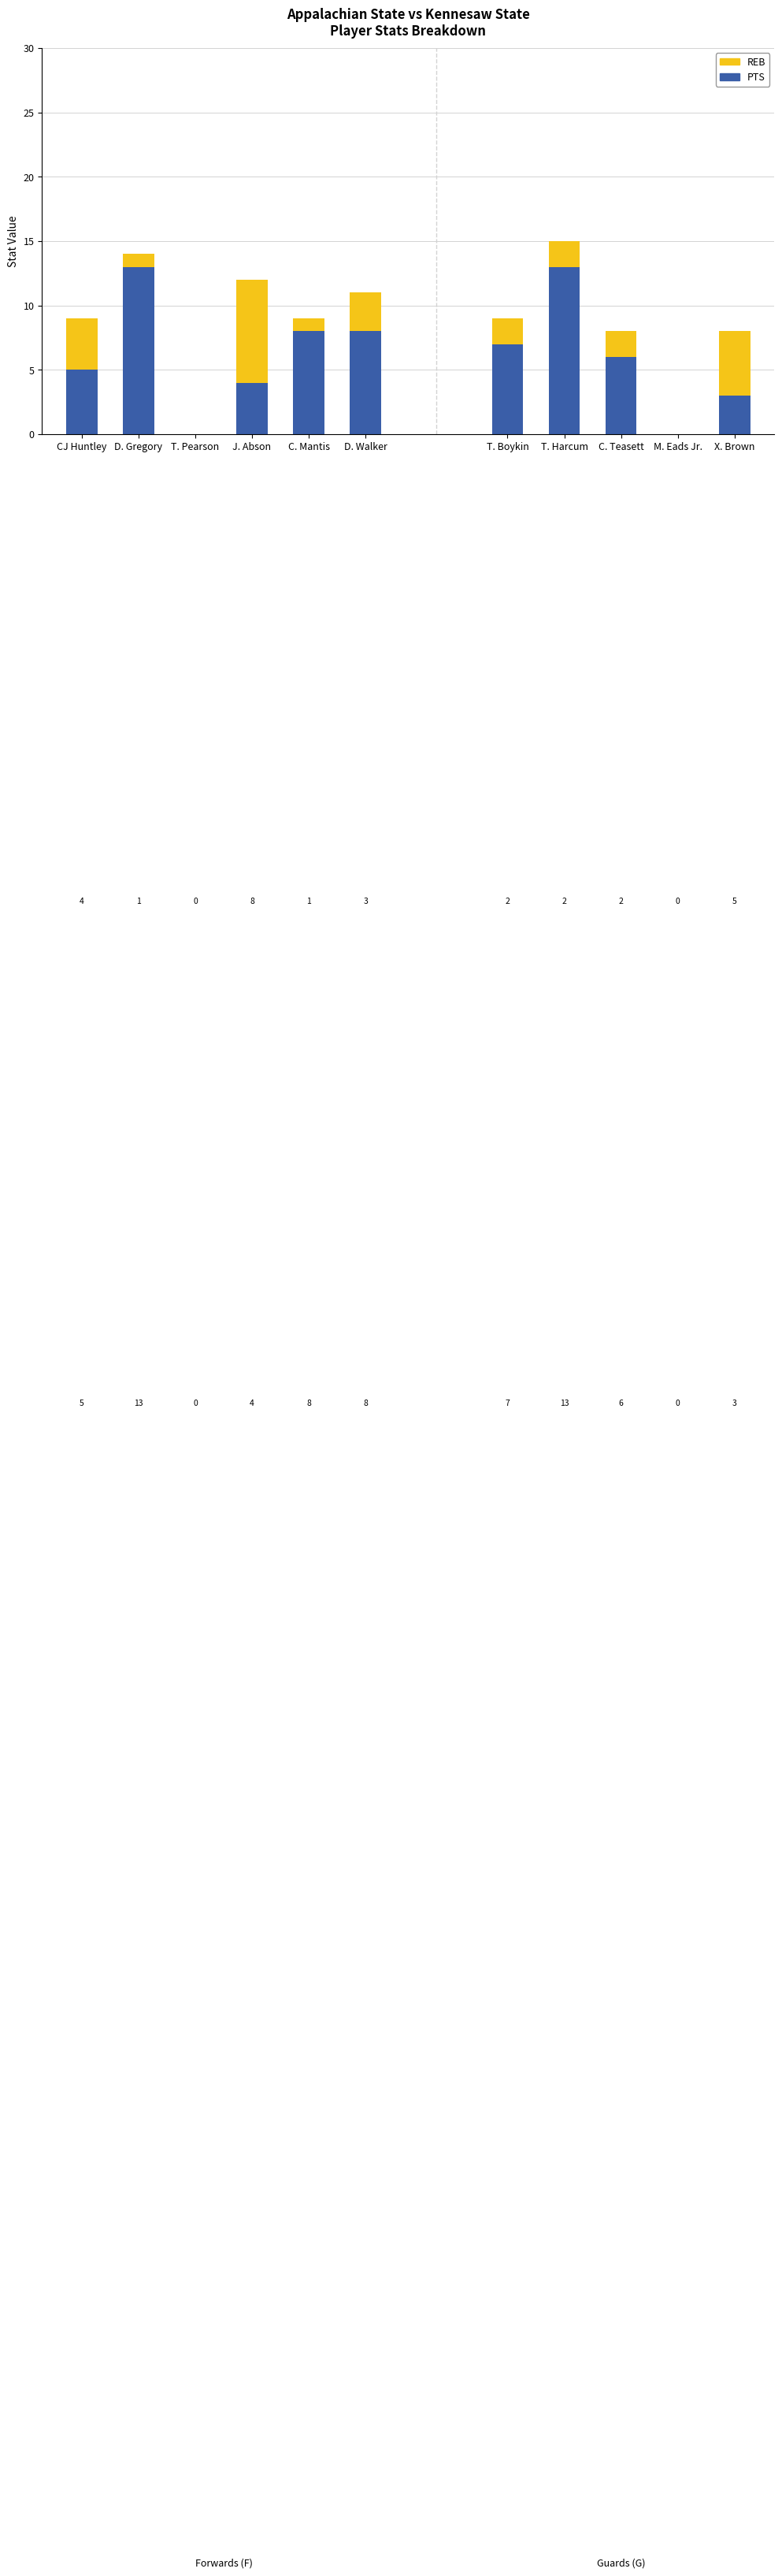

What is the difference between the REB values at CJ Huntley and J. Abson?

4